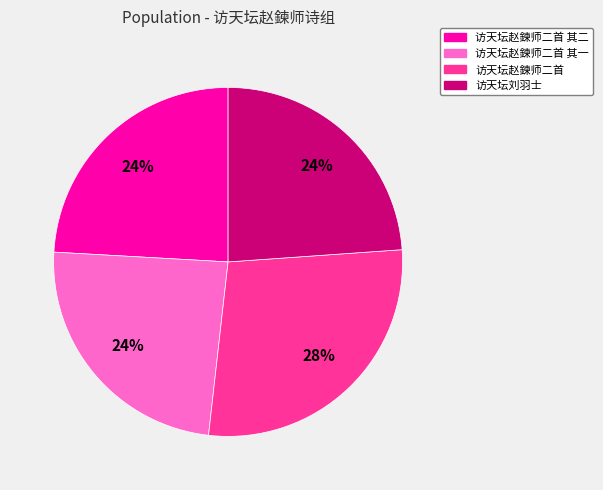

Is there a majority slice in this chart?

No